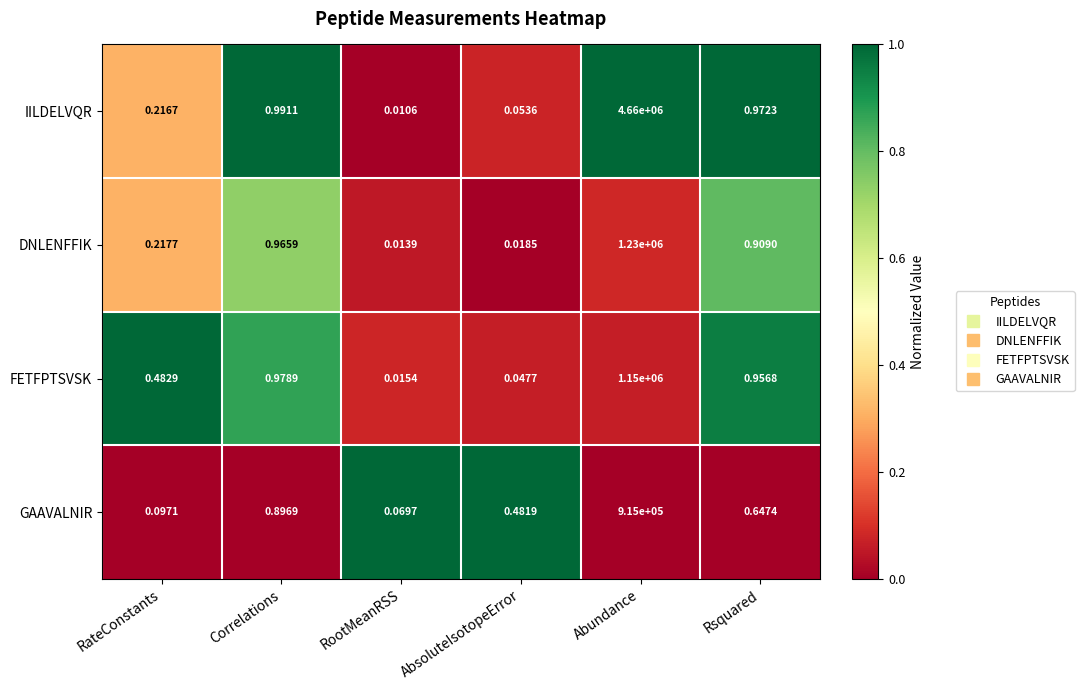

Which label corresponds to the largest value in the chart?

Abundance